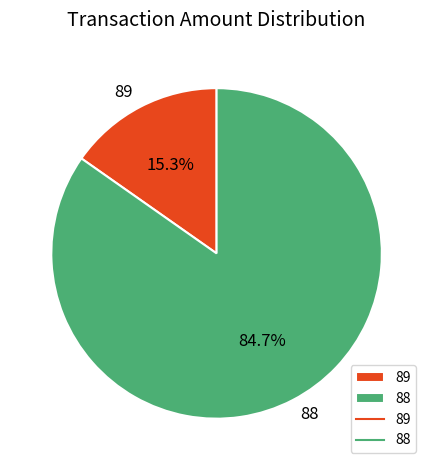

What is the smallest slice in the pie chart?

89